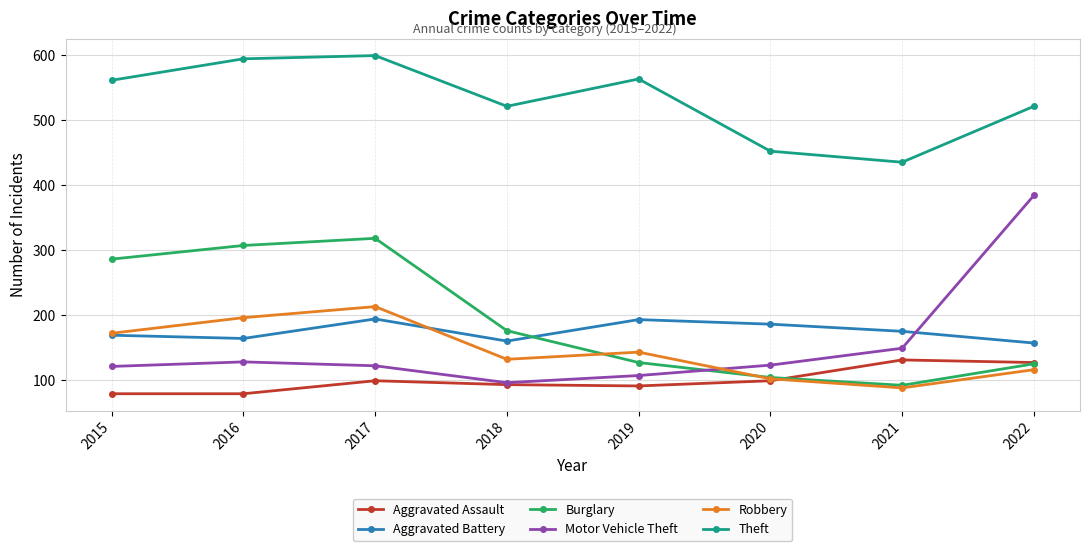

Between 2017 and 2022, which series saw the biggest shift?

Motor Vehicle Theft